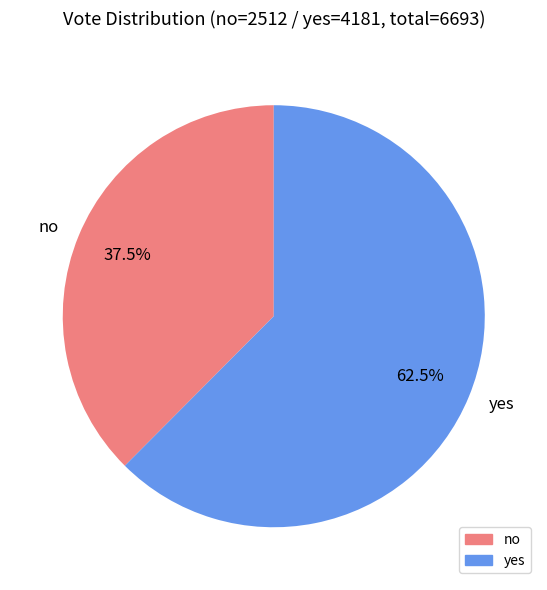

Is there a majority slice in this chart?

Yes